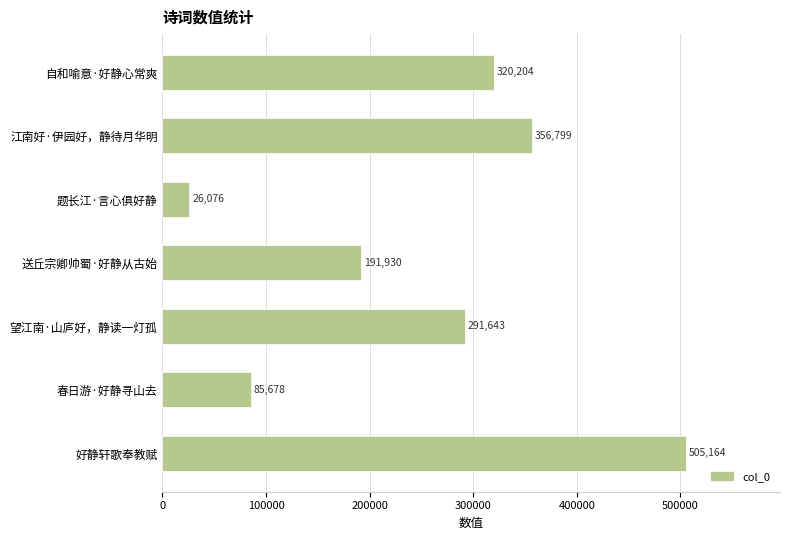

What position from the bottom is 春日游·好静寻山去?

2